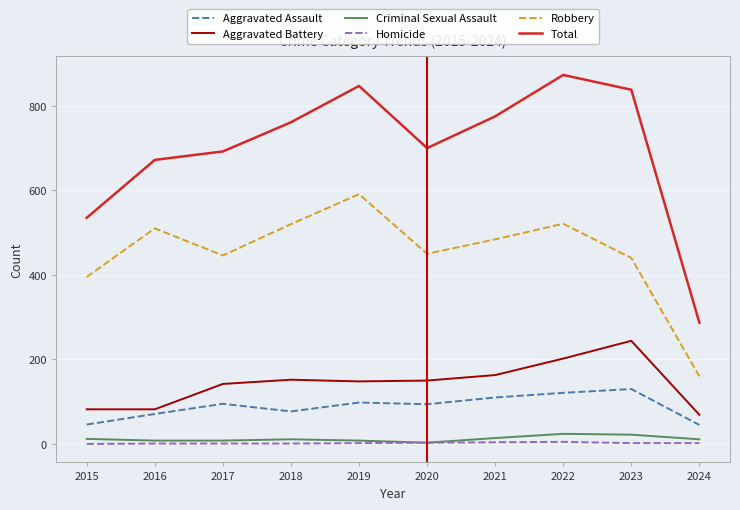

Which series changed the most between 2021 and 2024?

Total